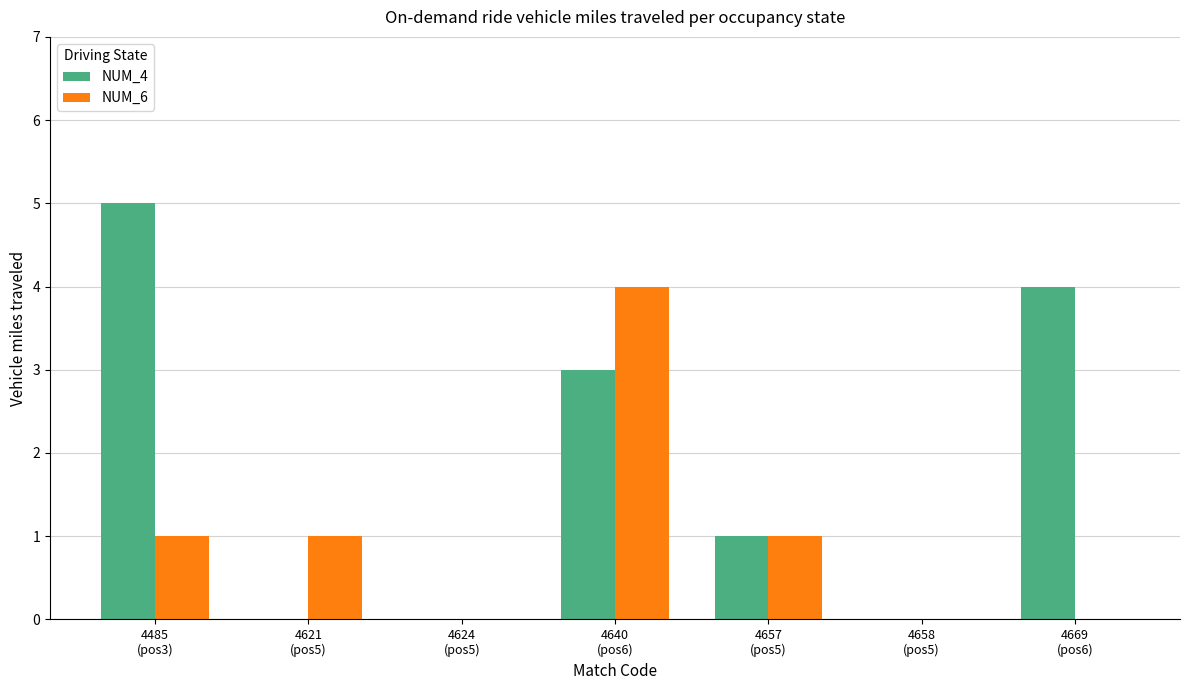

Which series has the largest total across all categories?

NUM_4